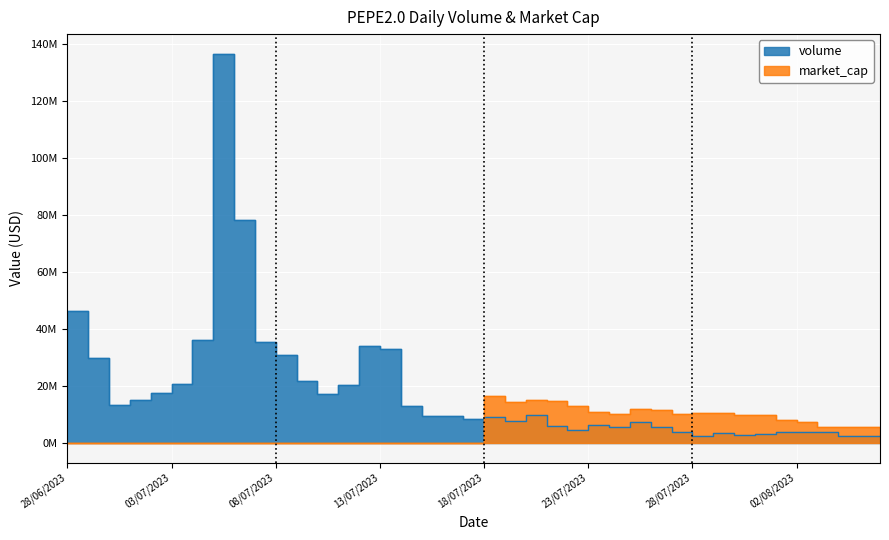

What is the label of the 35th point from the left?

01/08/2023